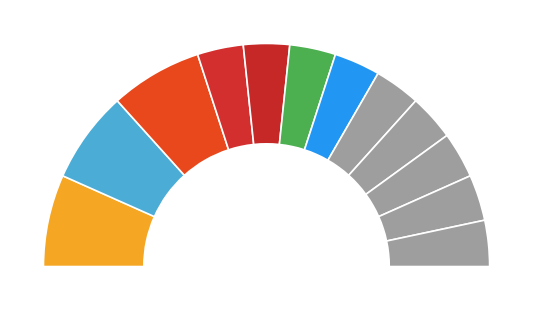

How many slices are in this pie chart?

12